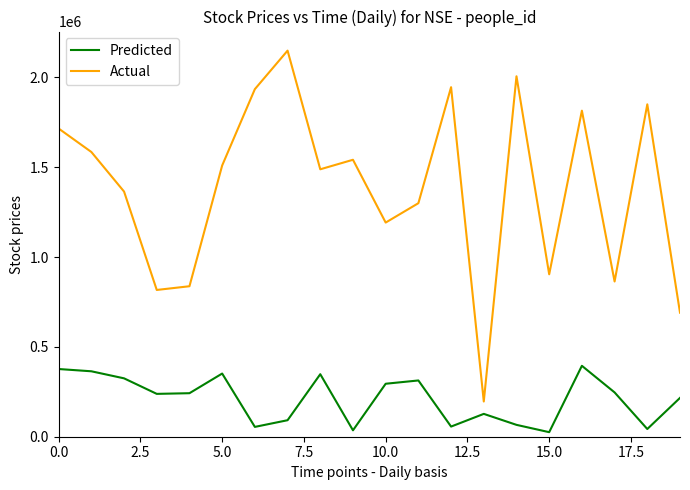

Which series has the largest total across all categories?

Actual